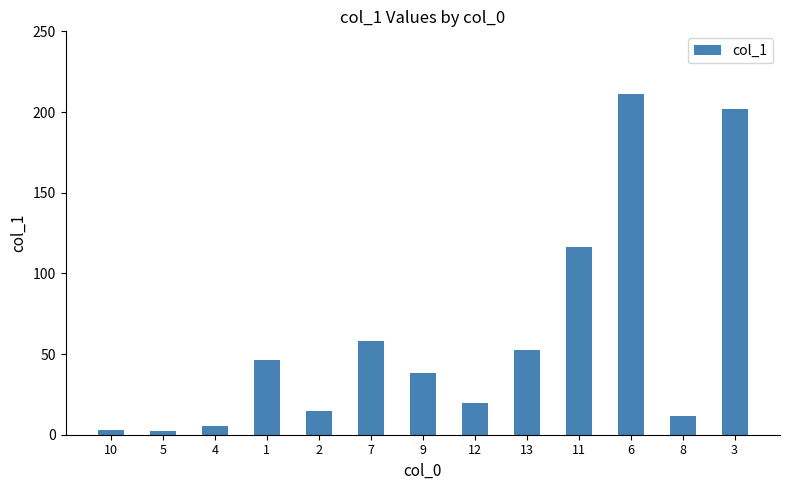

How many categories are shown in the chart?

13